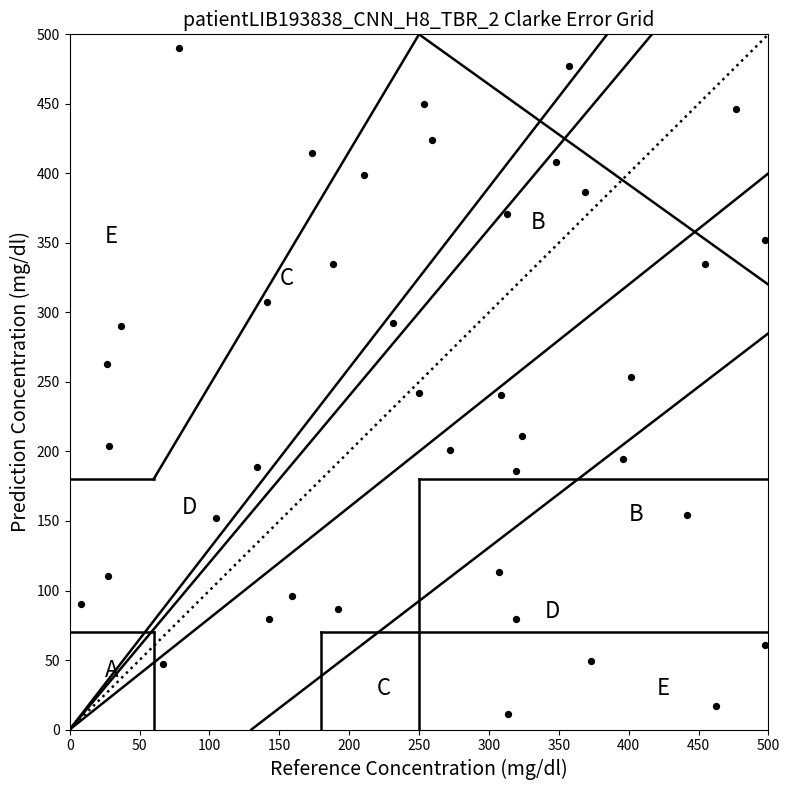

What is the range of Y values (max minus min)?

479.0